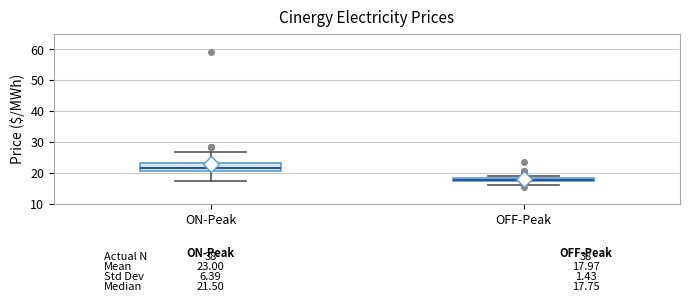

Which box has the lowest median line?

OFF-Peak